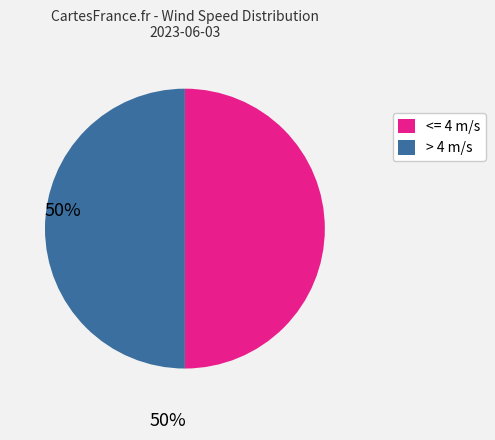

How many slices are in this pie chart?

2